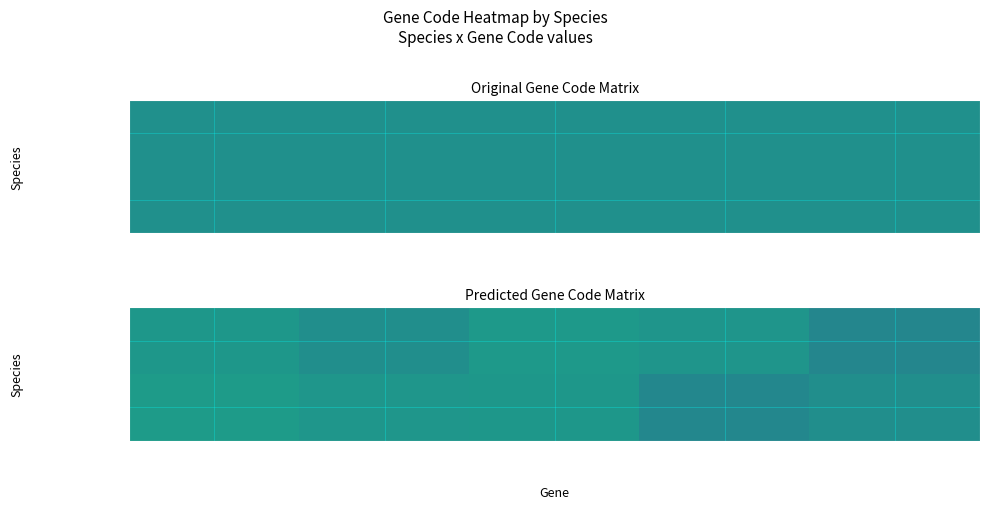

At how many categories does at least one series exceed 4?

5